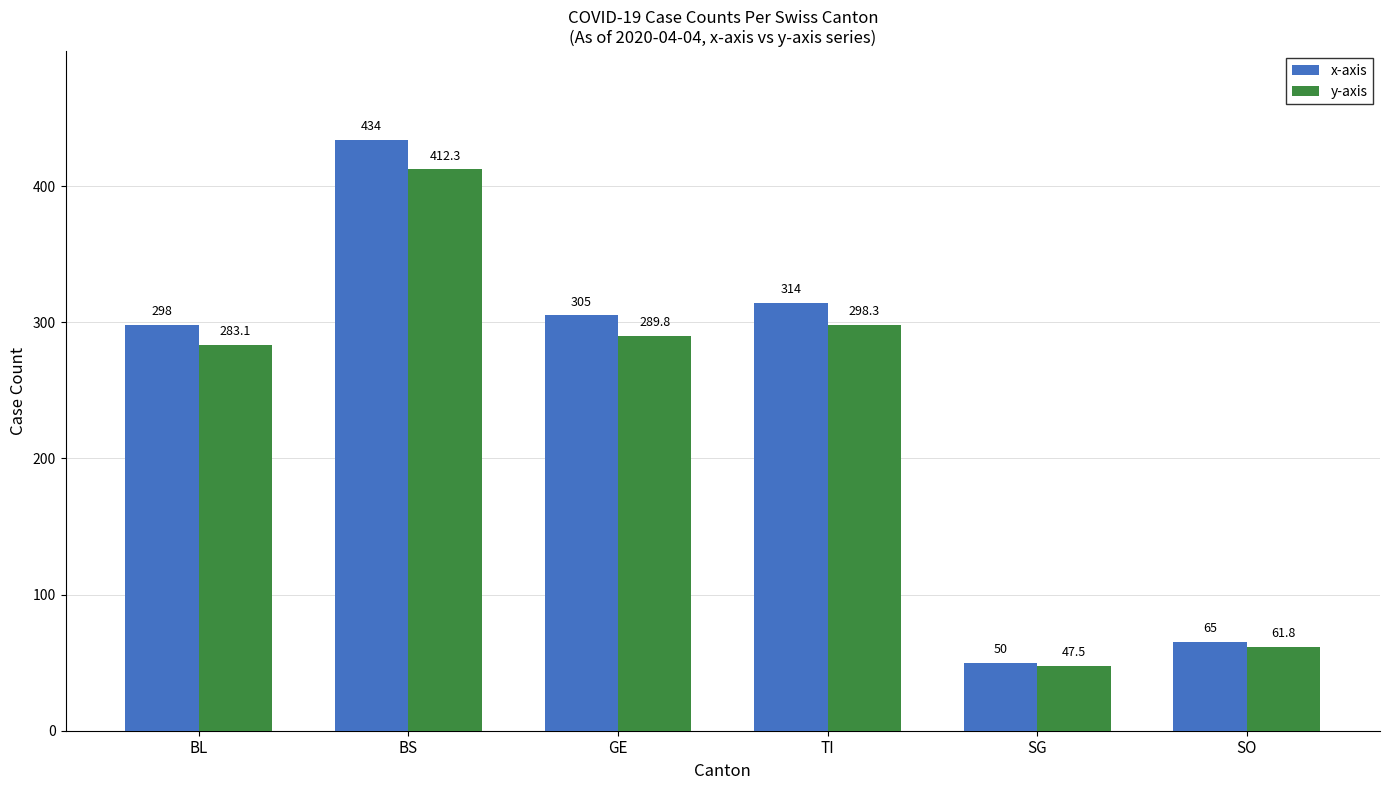

At SG, list the series in order from largest to smallest.

x-axis, y-axis